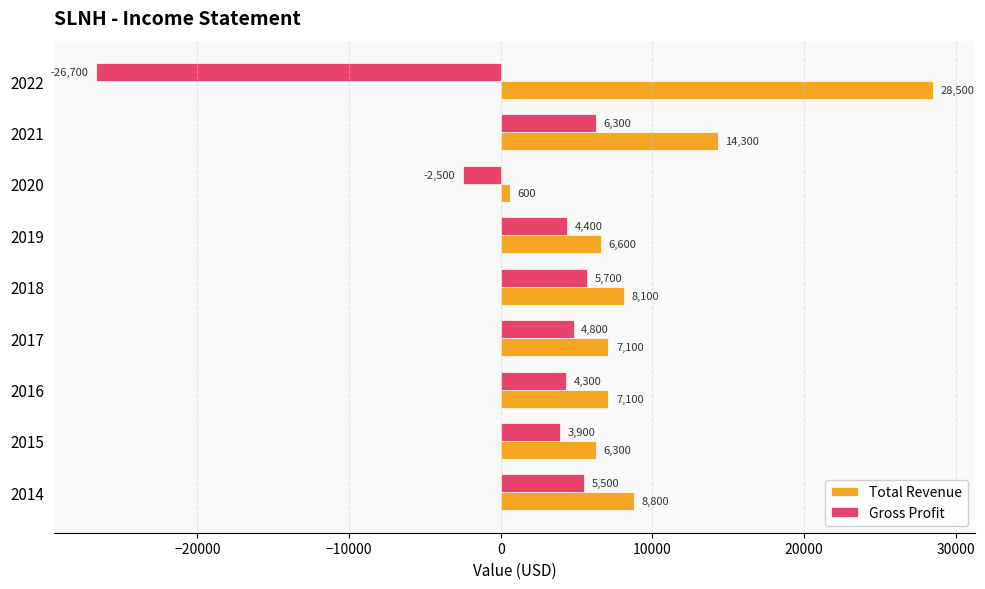

At which label does Total Revenue reach its peak?

2022